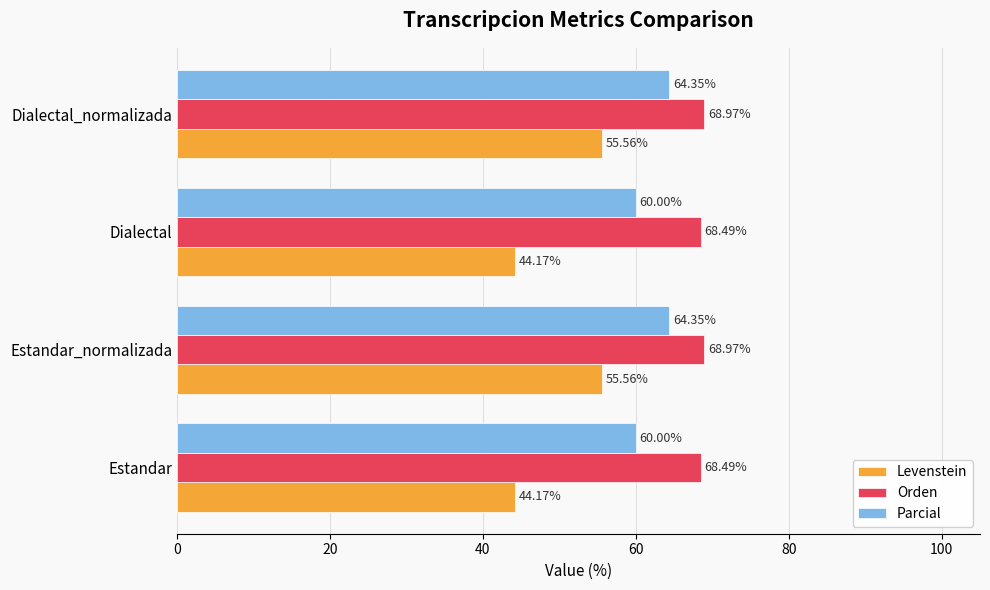

What is the difference between the Parcial values at Dialectal_normalizada and Estandar?

4.3